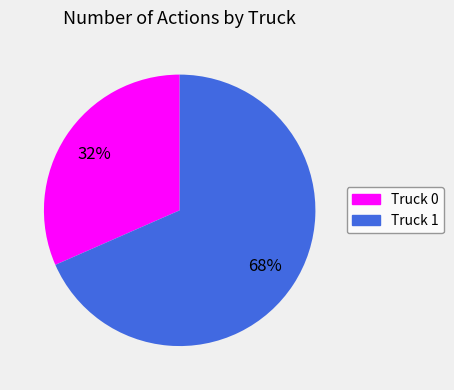

What is the majority slice?

Truck 1